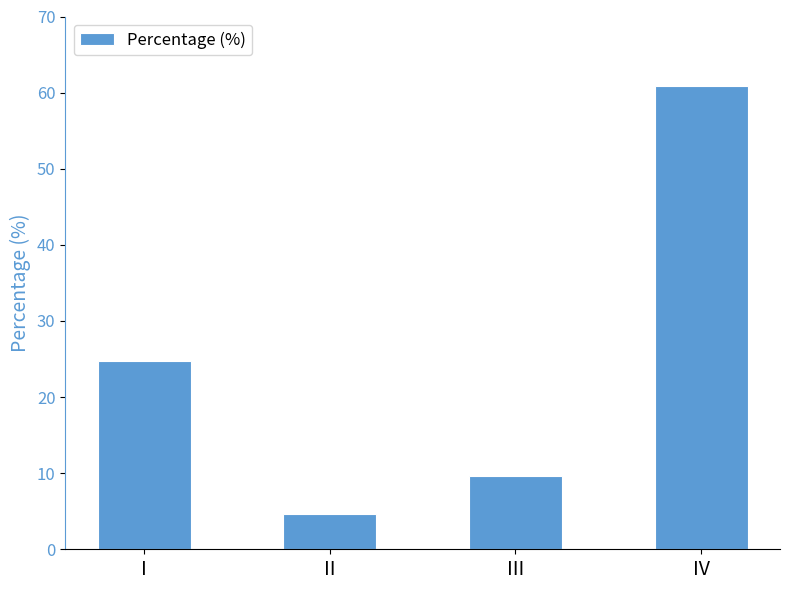

Reading left to right, transcribe all the data shown in this chart.

I=24.8	II=4.6	III=9.6	IV=60.9